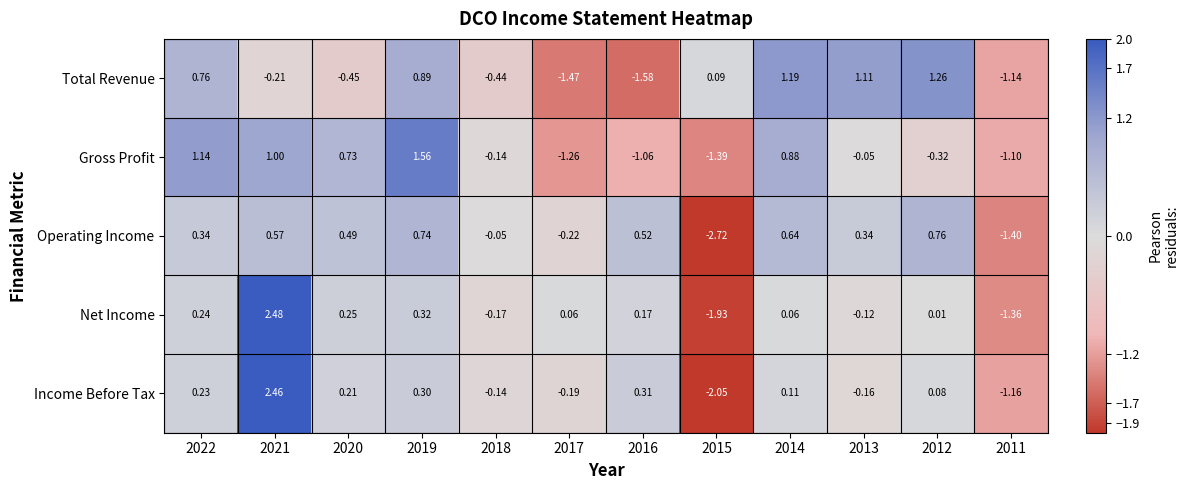

Is the value of Net Income at 2013 greater than the value of Income Before Tax at 2014?

No